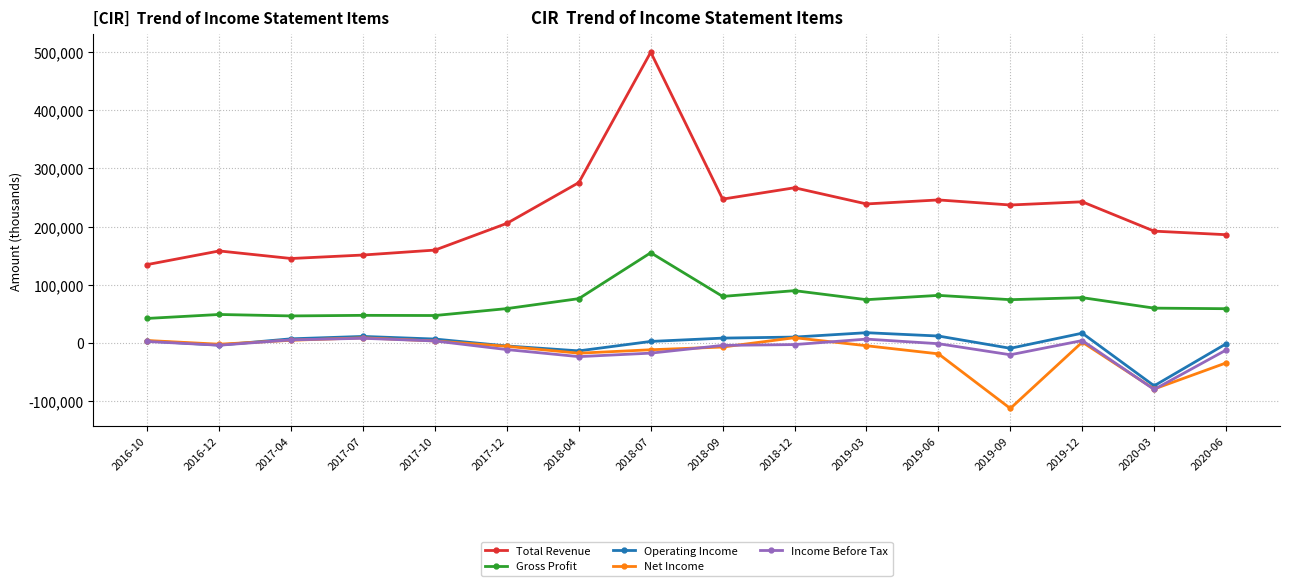

Where is the first local maximum for Total Revenue?

2016-12